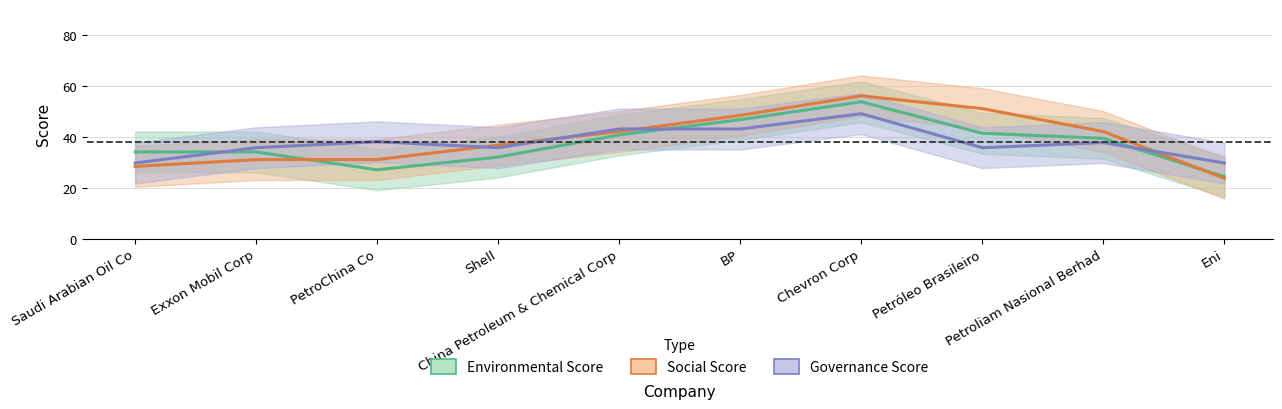

What position from the left is Shell?

4